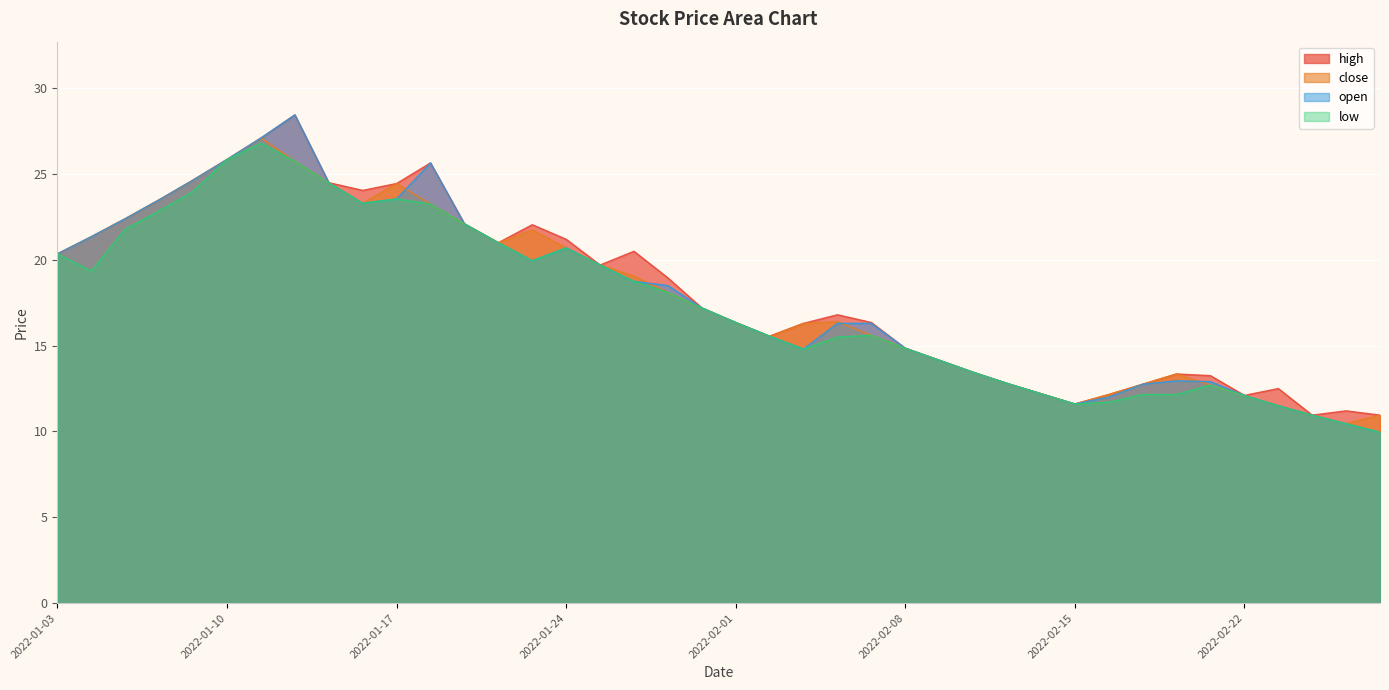

Which series has the largest total across all categories?

high